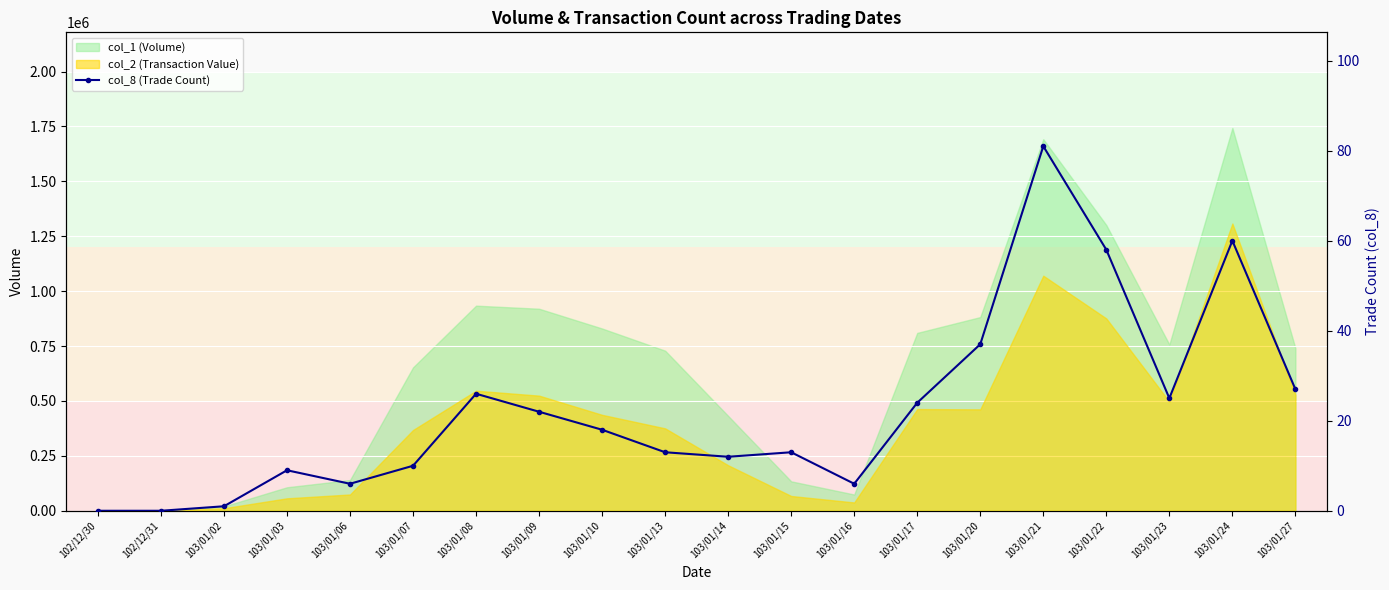

Which category has the lowest value across all series?

102/12/30